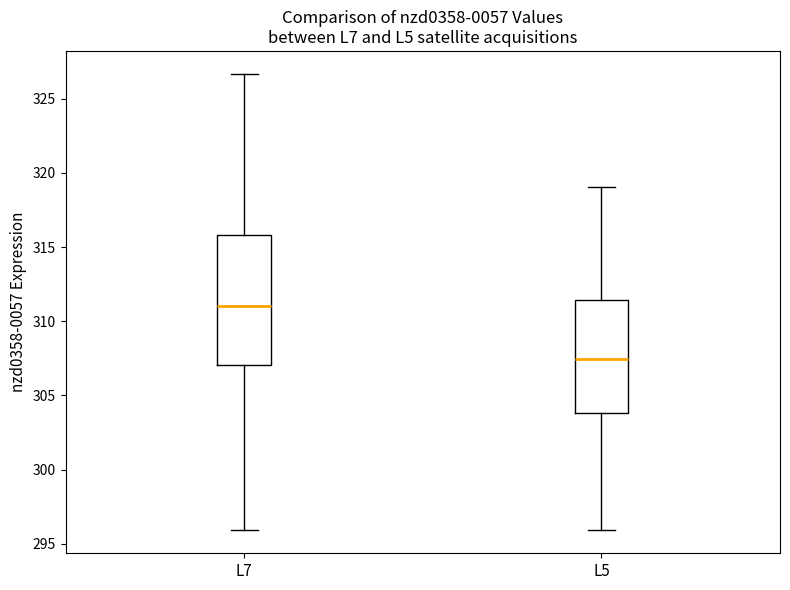

Comparing the boxes themselves (not the whiskers), which one is the tallest?

L7